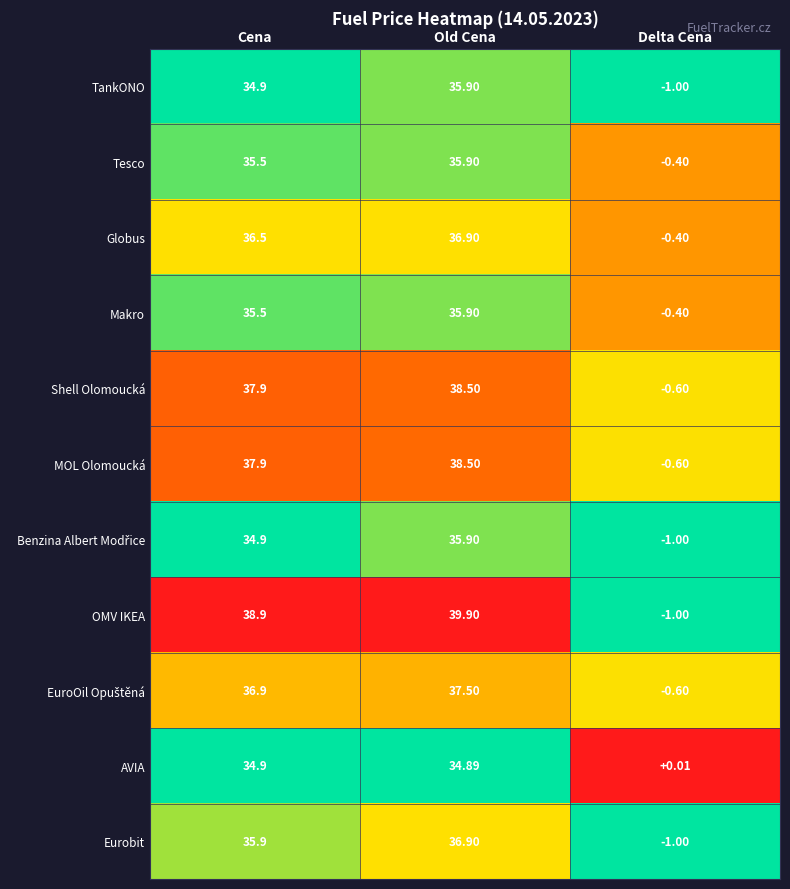

At which label does Globus first exceed 36?

Cena